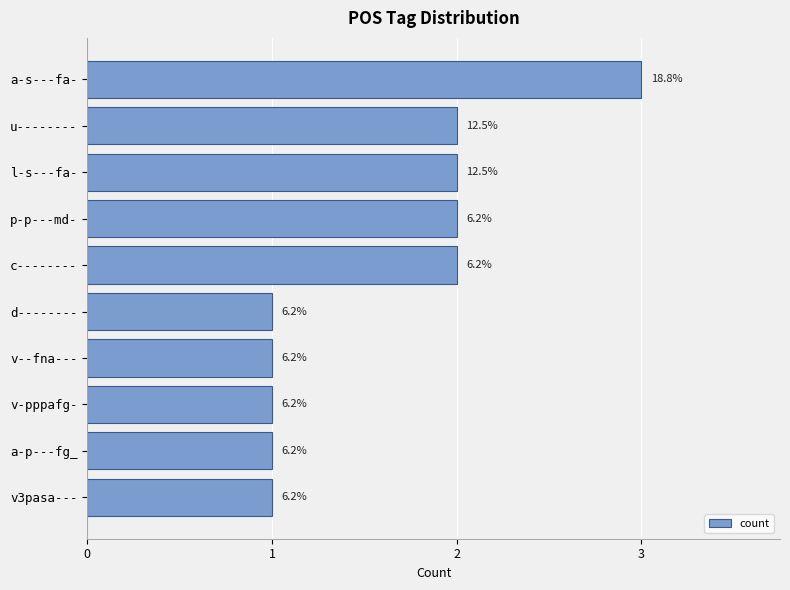

What is the average value?

2